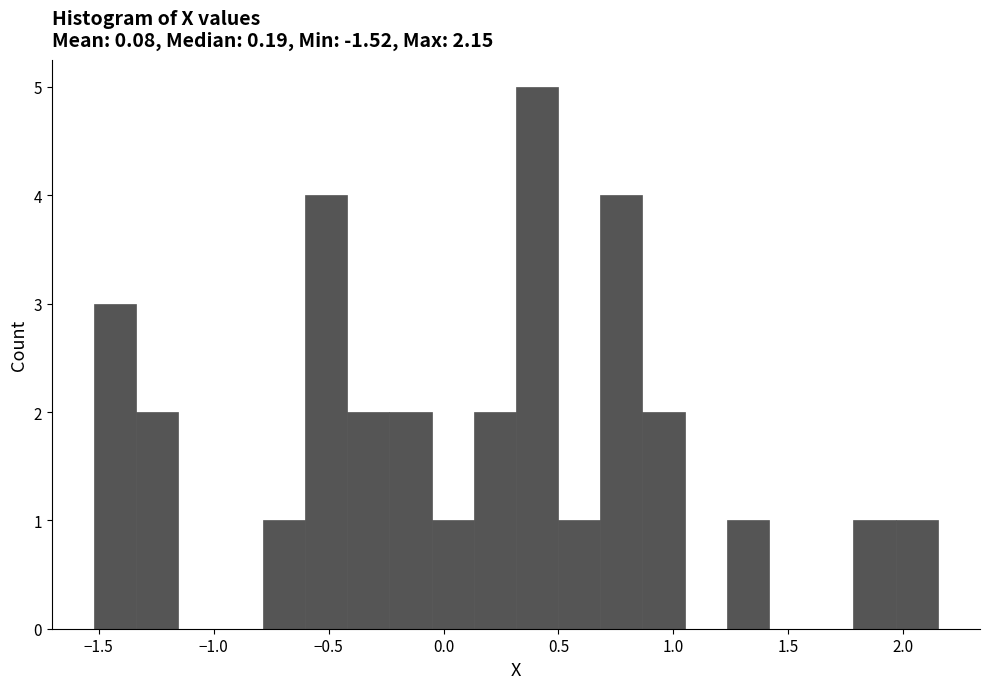

Around what value on the x-axis is the tallest bar? Give the approximate position of its centre, as read against the axis.

0.40